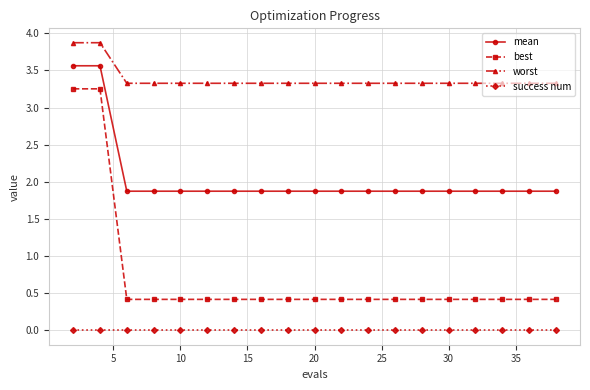

Which series has the largest range (max minus min)?

best